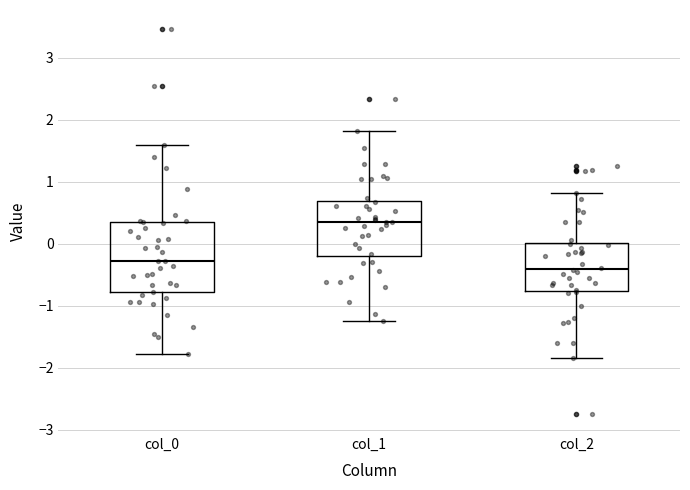

Which box has the highest median line?

col_1